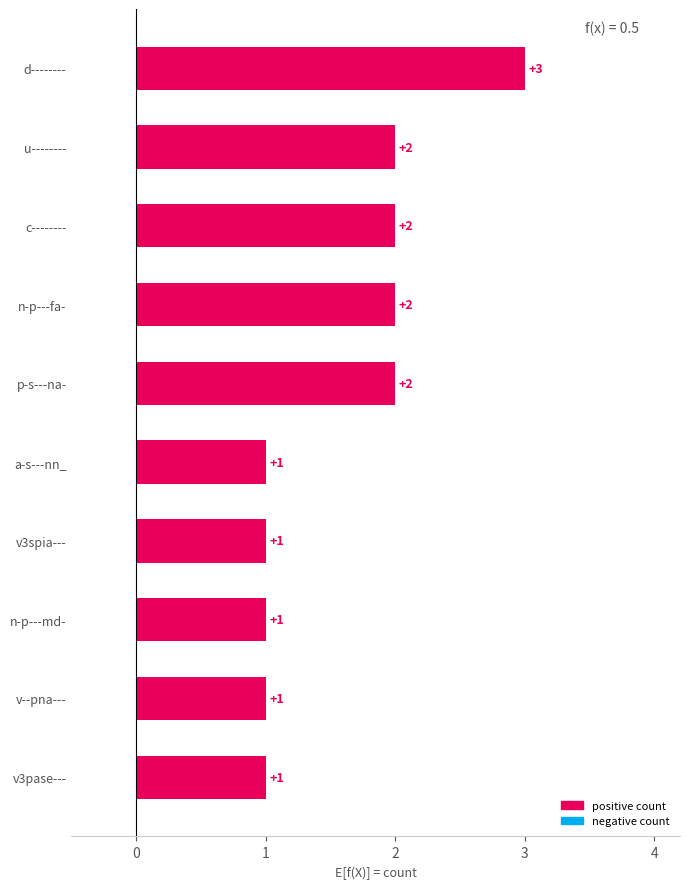

Reading bottom to top, extract all data points from this chart.

v3pase---=1	v--pna---=1	n-p---md-=1	v3spia---=1	a-s---nn_=1	p-s---na-=2	n-p---fa-=2	c--------=2	u--------=2	d--------=3